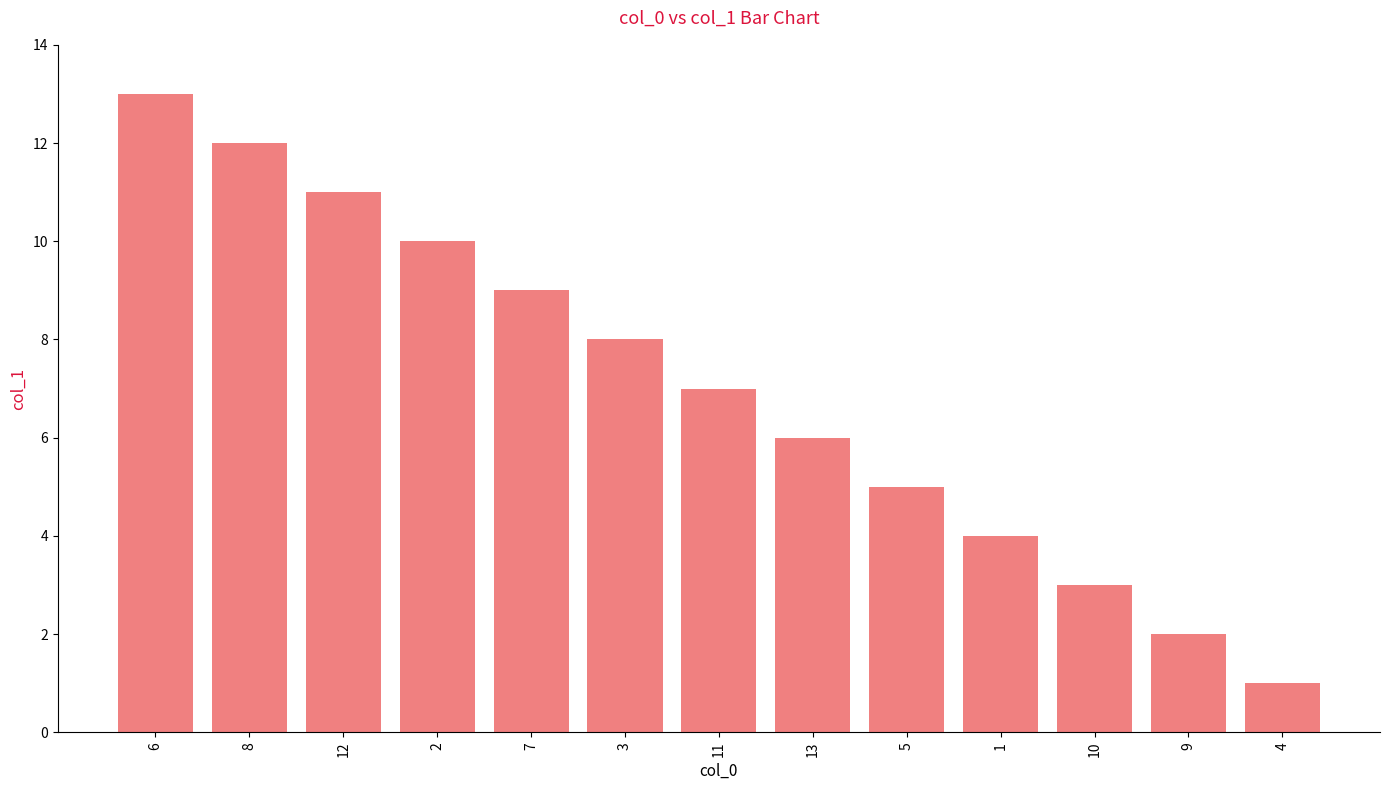

Reading left to right, extract all data points from this chart.

13	12	11	10	9	8	7	6	5	4	3	2	1